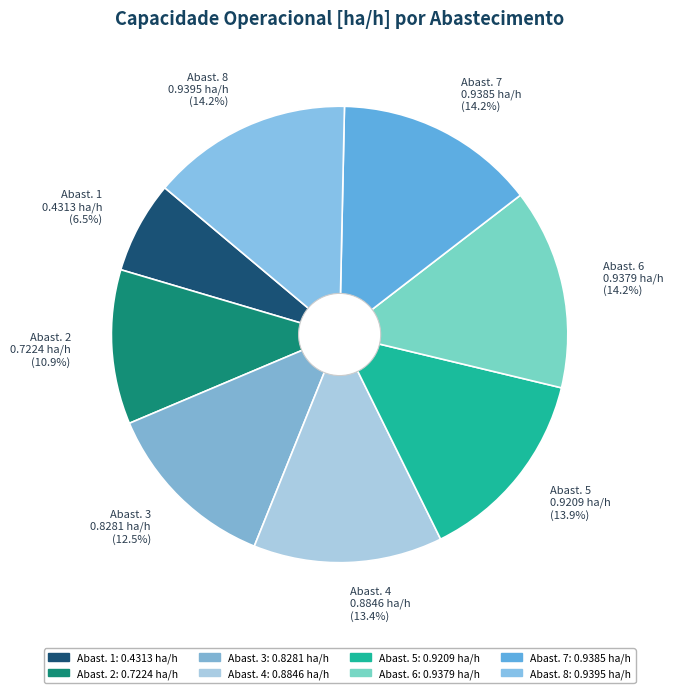

Is there any slice that represents more than half of the pie?

No